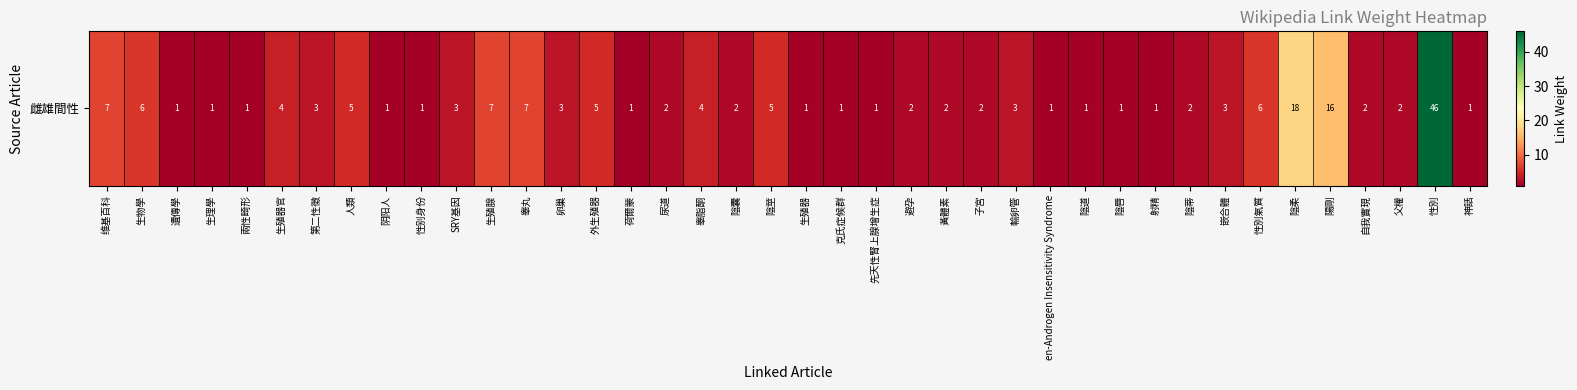

Approximately how many times larger is the value at 生殖器 compared to 子宮?

0.5